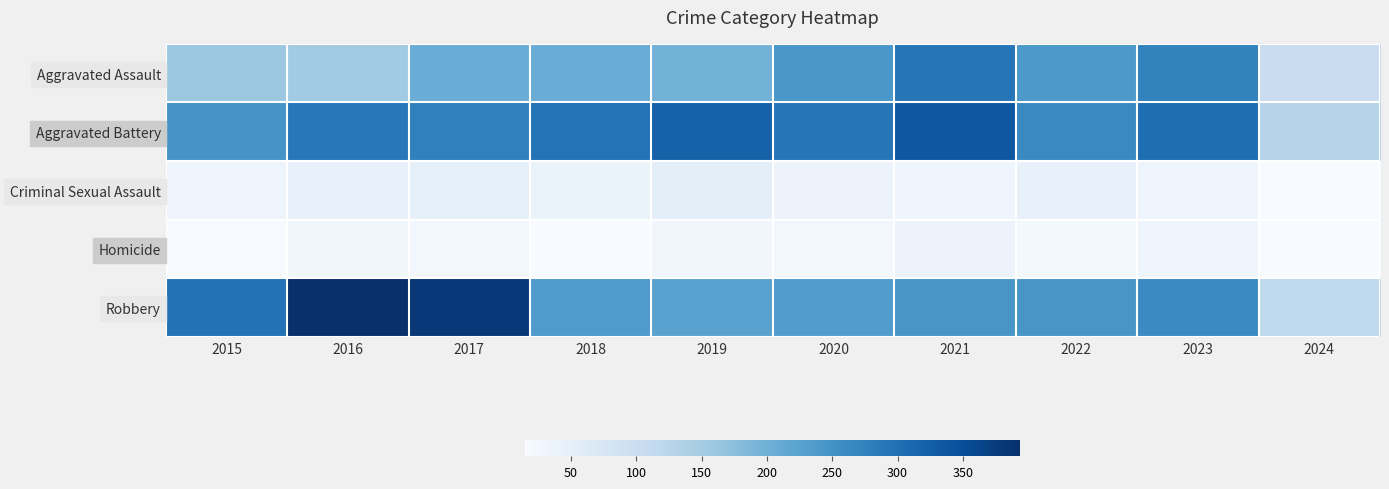

What is the spread (max minus min) of values at 2016?

365